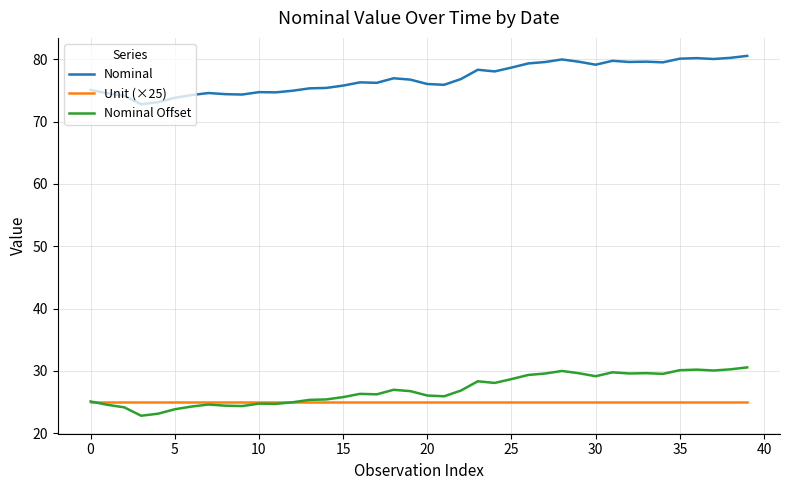

True or false: Nominal and Nominal Offset intersect in this chart.

False